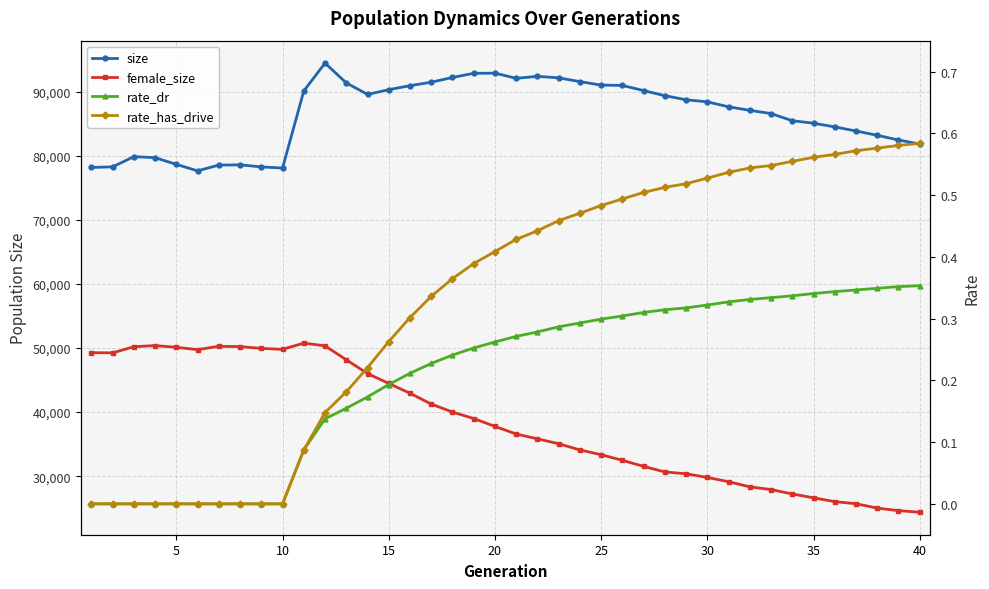

True or false: rate_dr has more than 2 interior local peaks.

False